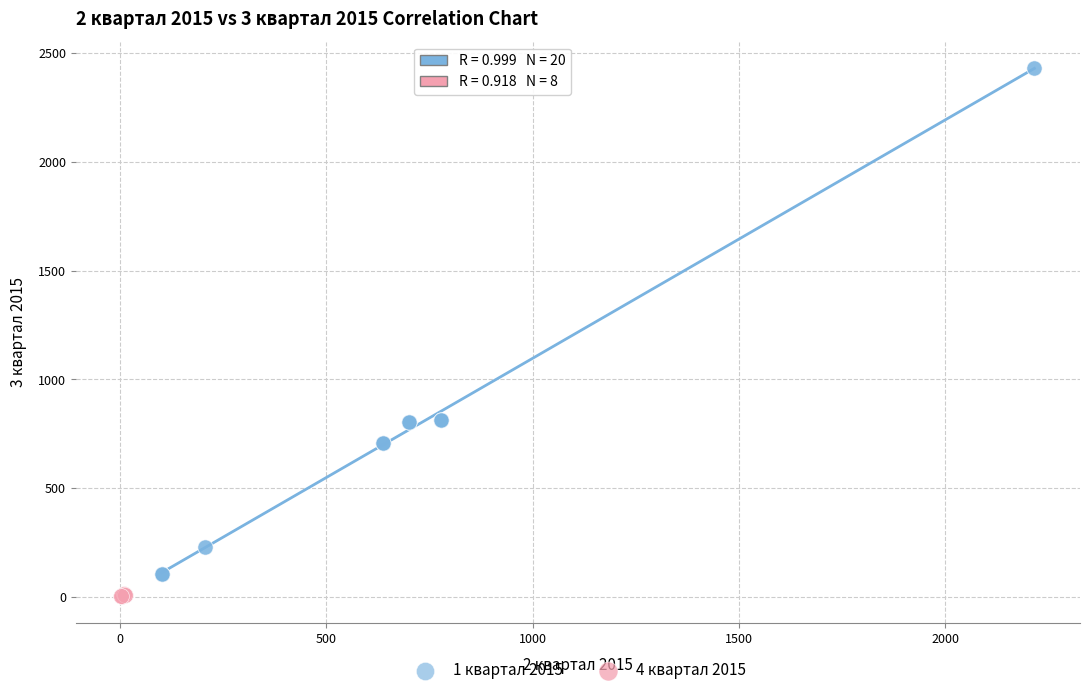

What are all the series names shown in the legend?

1 квартал 2015, 4 квартал 2015